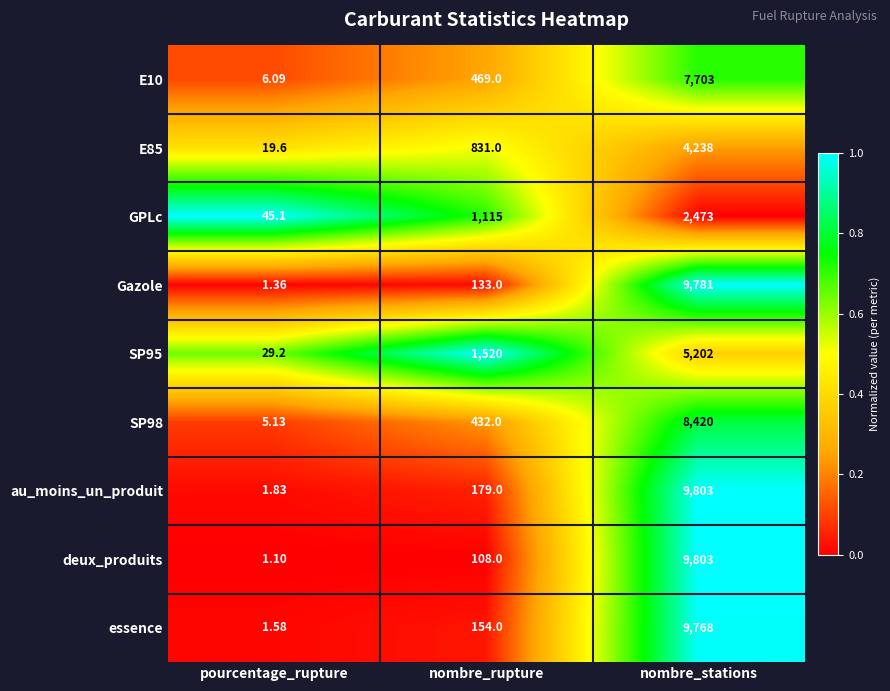

At which category is the sum across all series the highest?

nombre_stations